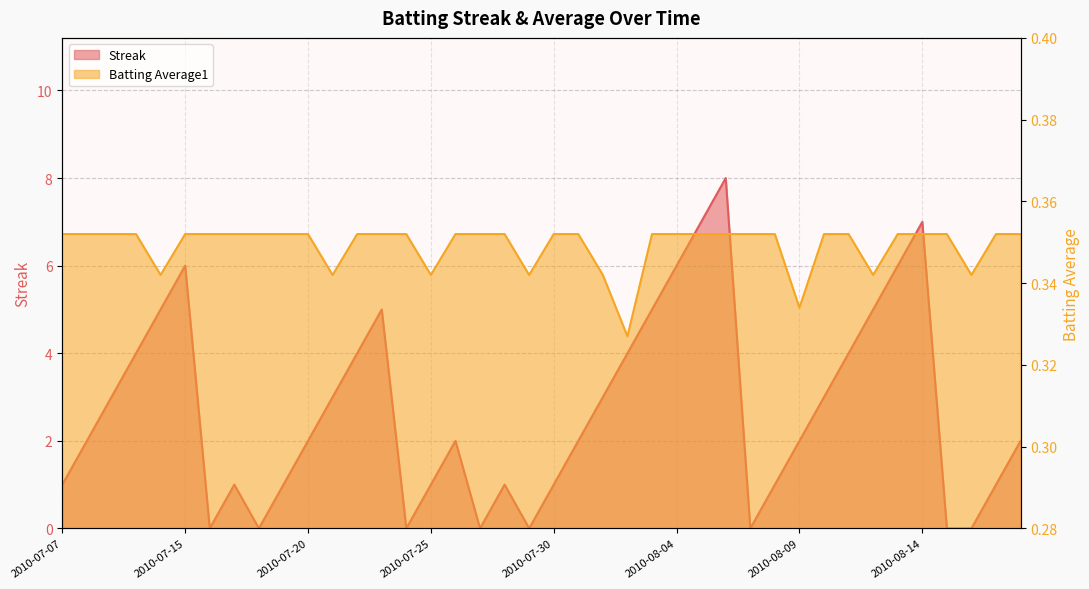

What is the difference between the highest and lowest values at 2010-07-20?

1.6